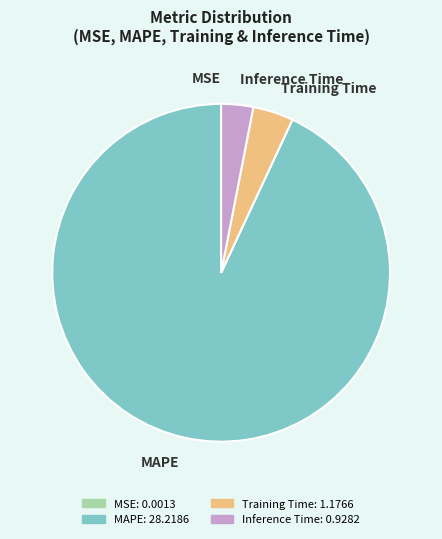

What is the ratio of the value at Inference Time to the value at Training Time?

0.8